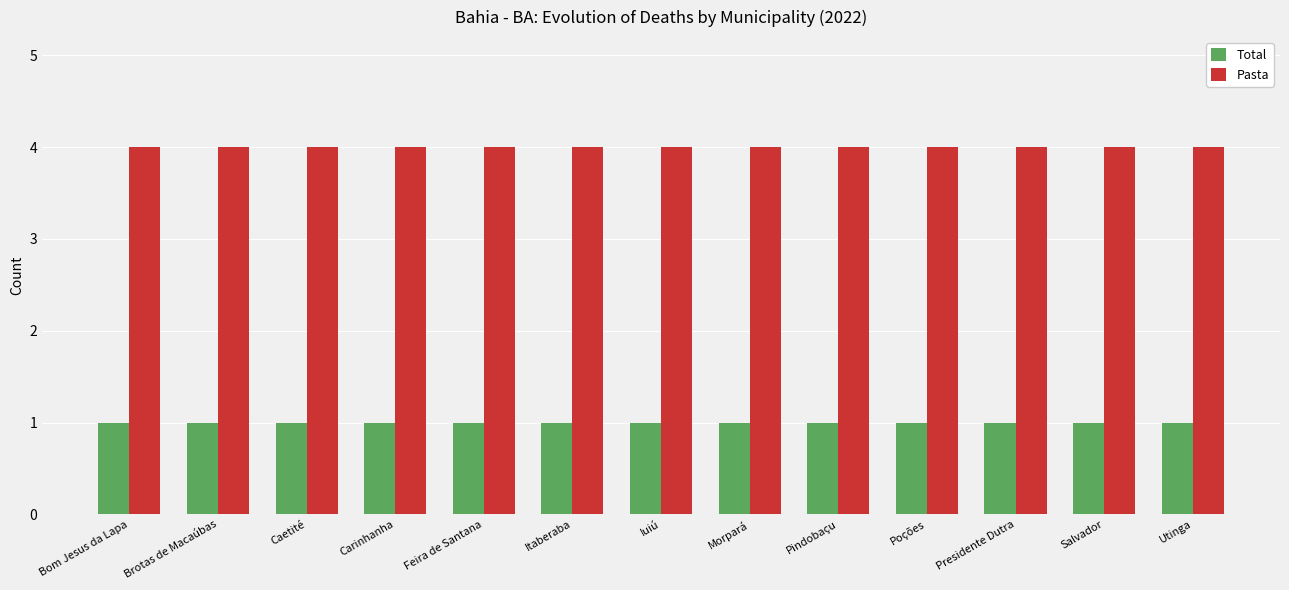

What is the greatest value displayed?

4